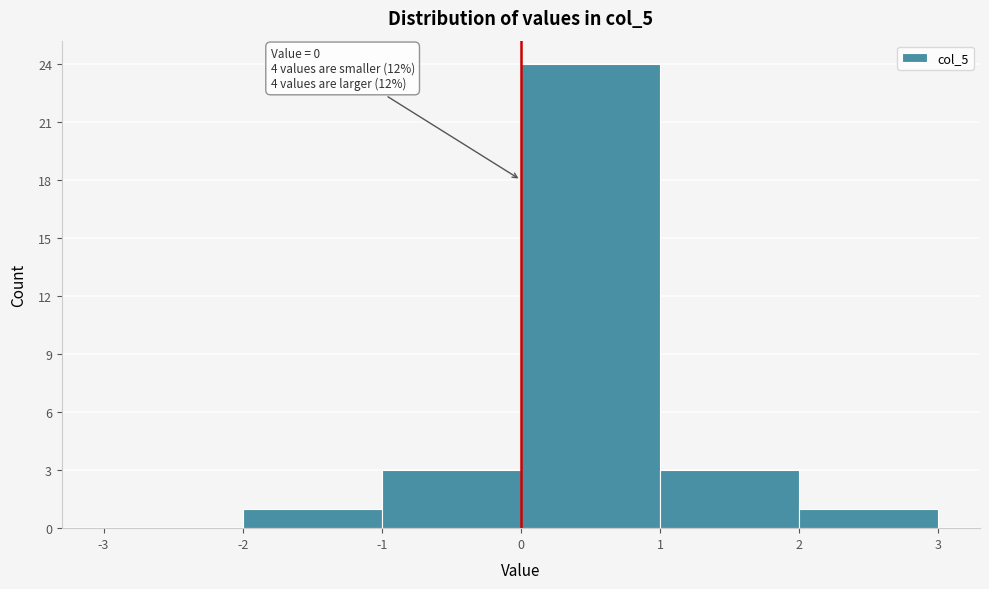

Which range on the x-axis has the tallest bar?

0 to 1